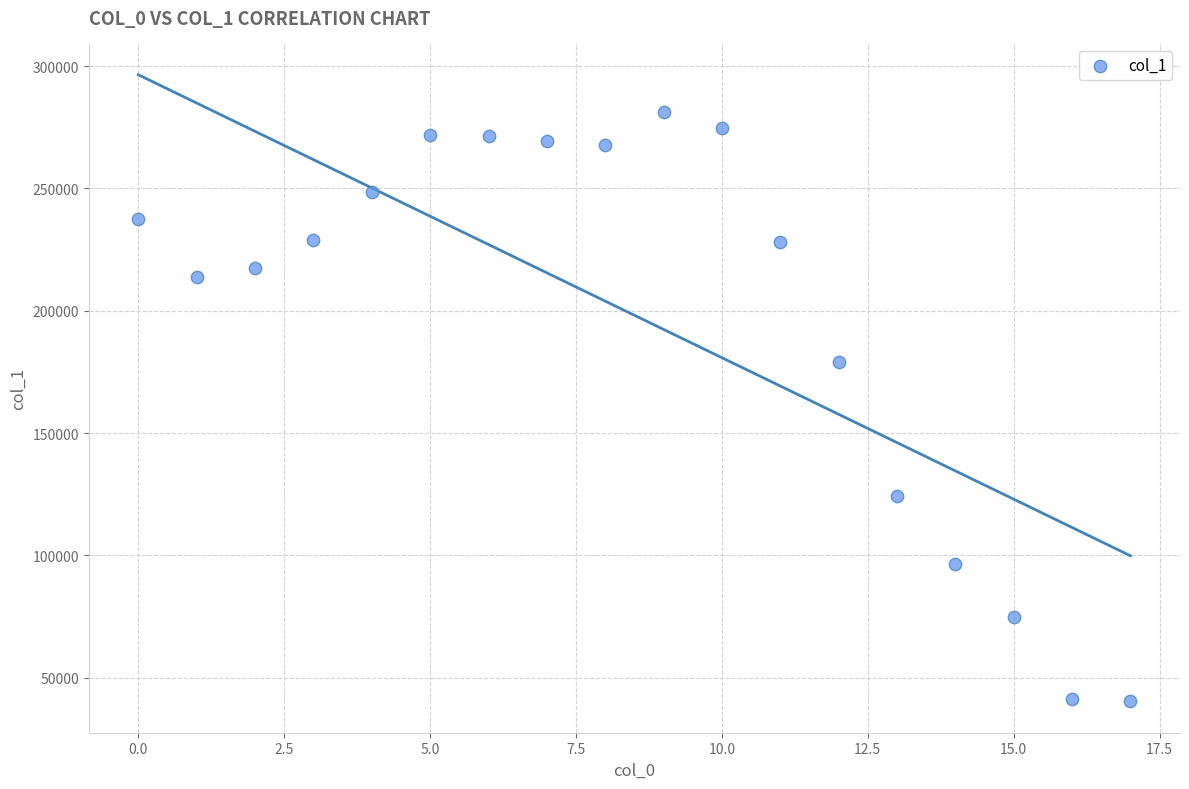

What Y value in the scatter plot is closest to 160768?

179167